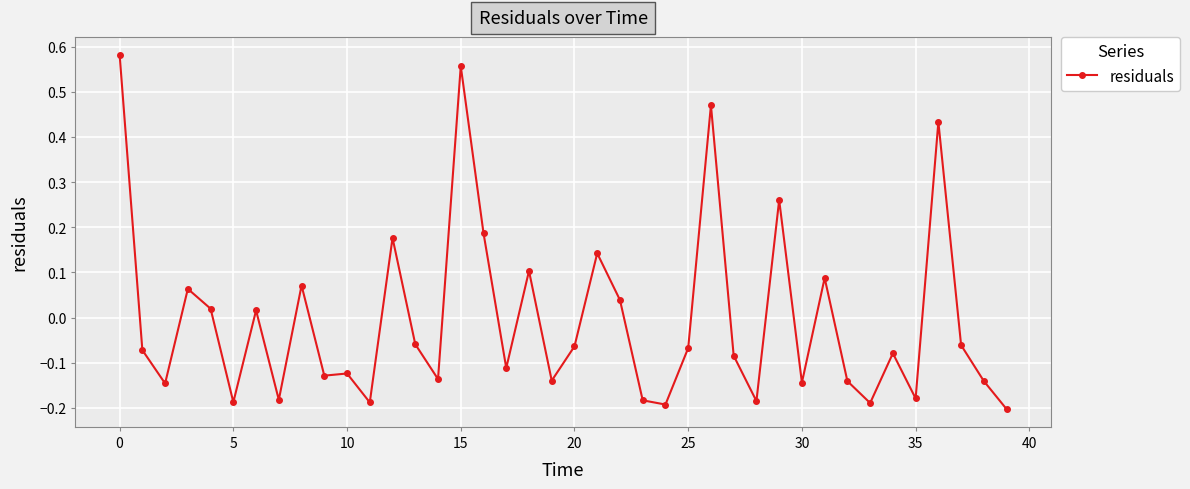

True or false: the data has more than 2 interior local peaks.

True